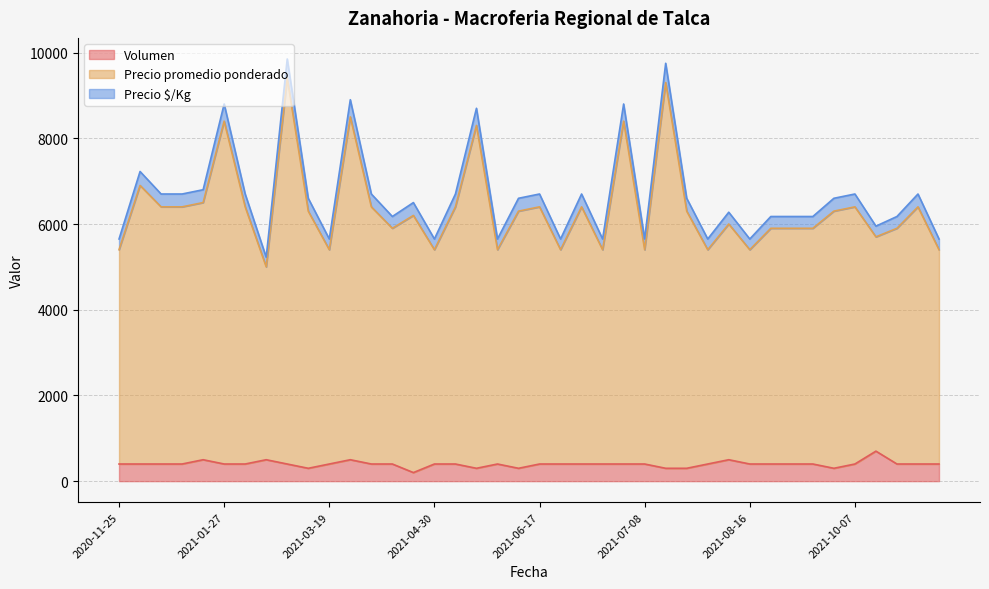

What is the label of the 27th point from the left?

2021-08-02